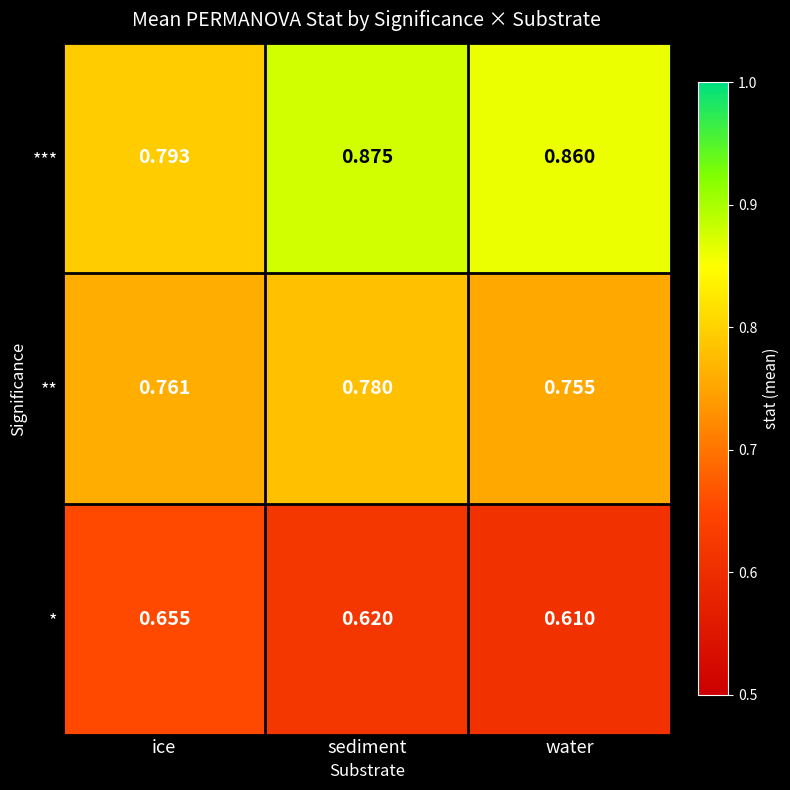

Is the value of *** at ice greater than the value of * at ice?

Yes